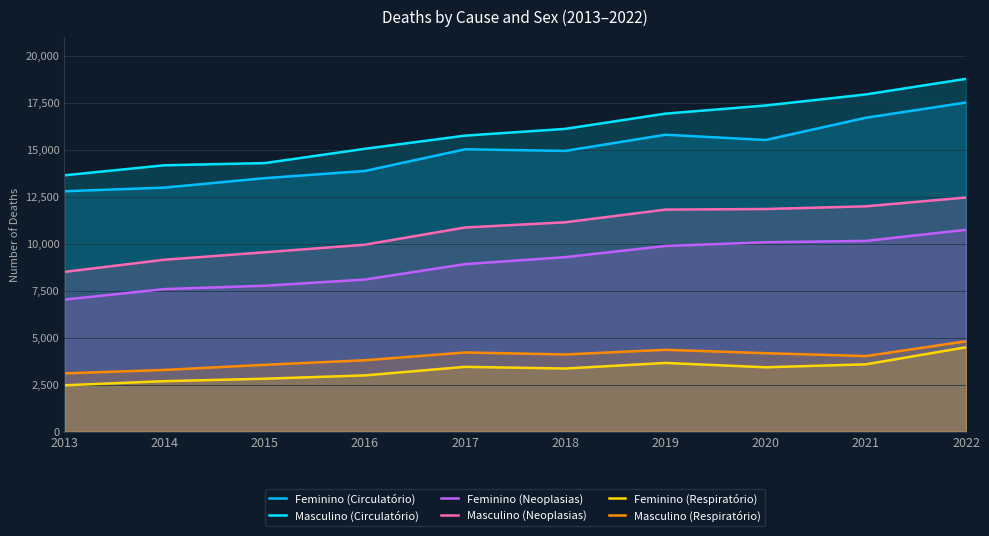

What is the average value of the Masculino (Respiratório) series?

3941